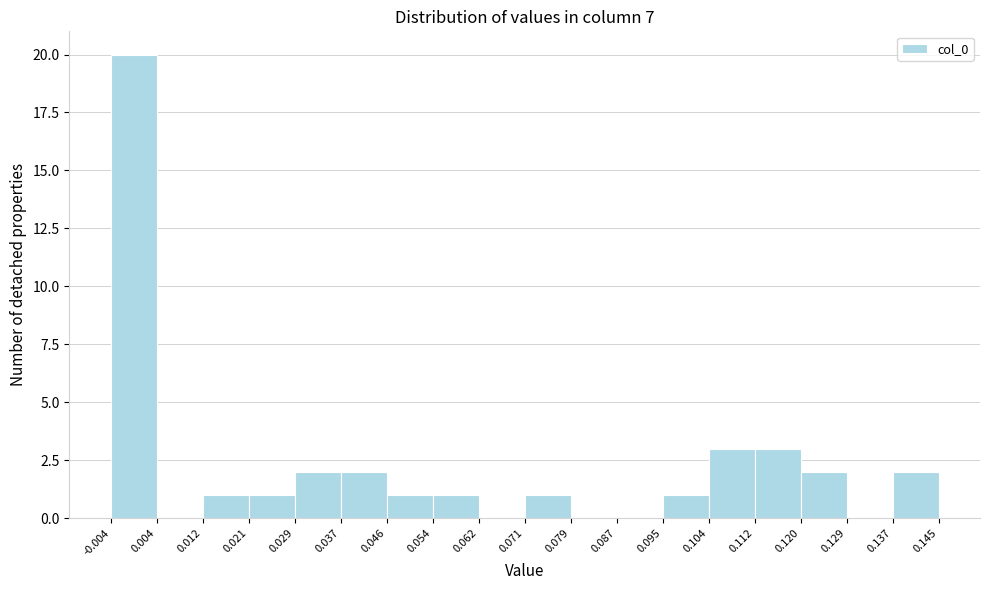

Reading left to right, transcribe this chart: for each bar, give the range it covers on the x-axis and its height. The values are not printed on the chart, so give them approximately, as read against the axis.

-0.004 to 0.004: 20
0.004 to 0.012: 0
0.012 to 0.021: 1
0.021 to 0.029: 1
0.029 to 0.037: 2
0.037 to 0.046: 2
0.046 to 0.054: 1
0.054 to 0.062: 1
0.062 to 0.071: 0
0.071 to 0.079: 1
0.079 to 0.087: 0
0.087 to 0.095: 0
0.095 to 0.104: 1
0.104 to 0.112: 3
0.112 to 0.120: 3
0.120 to 0.129: 2
0.129 to 0.137: 0
0.137 to 0.145: 2